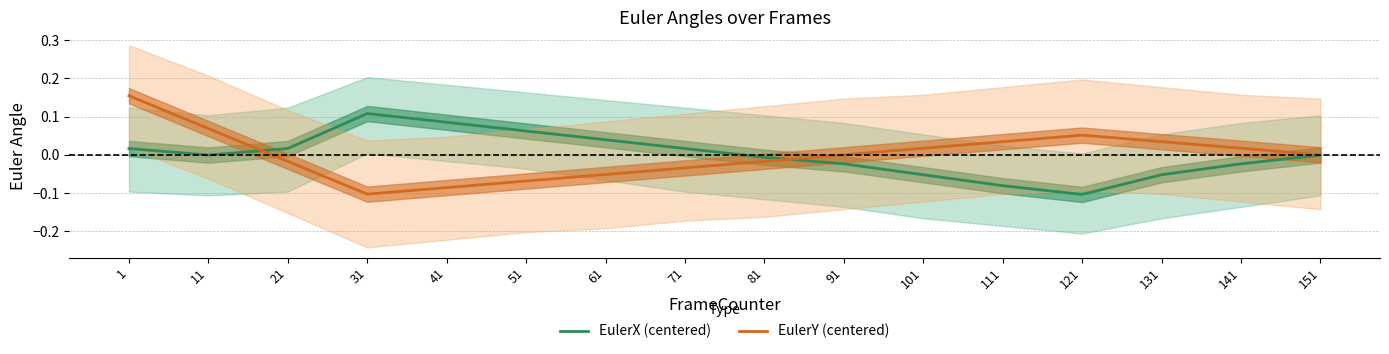

What is the difference between the maximum and minimum values in the EulerX (centered) series?

0.2